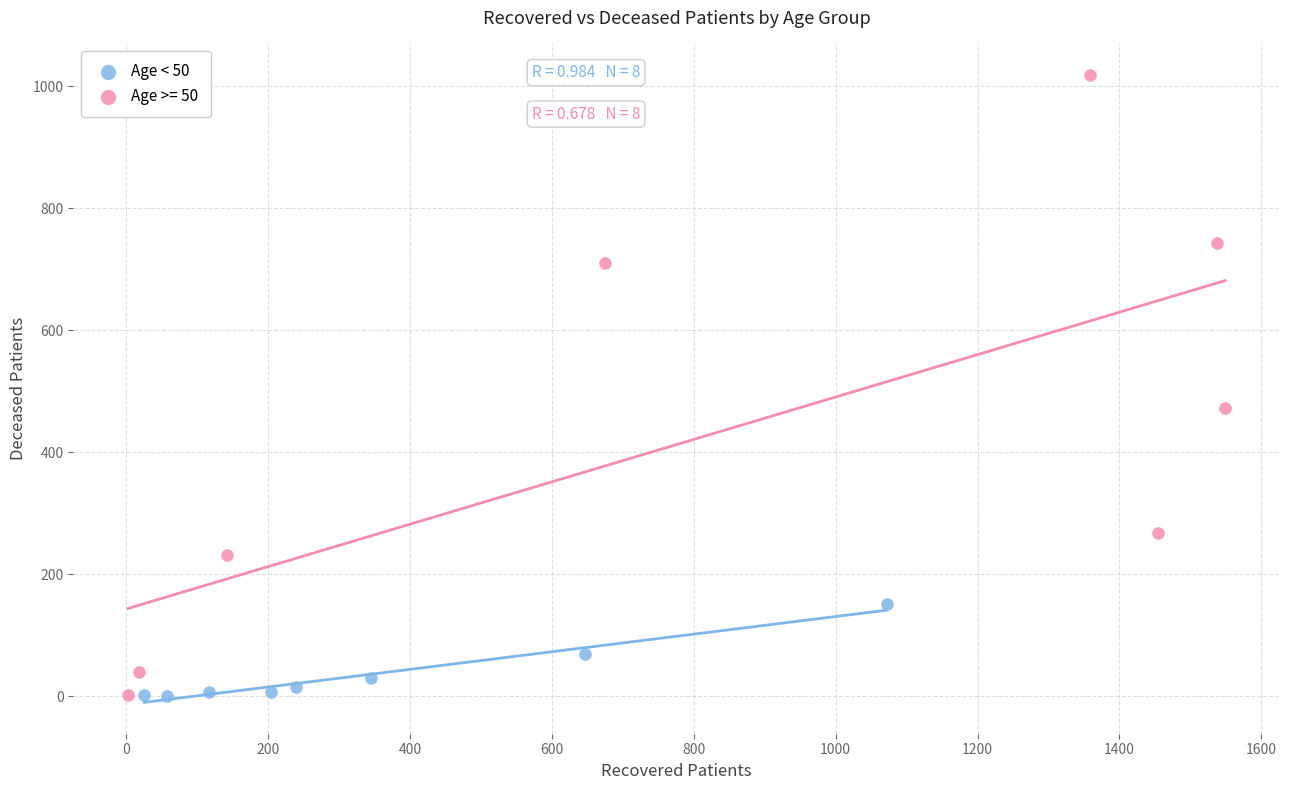

Which series reaches the maximum Y coordinate?

Age >= 50